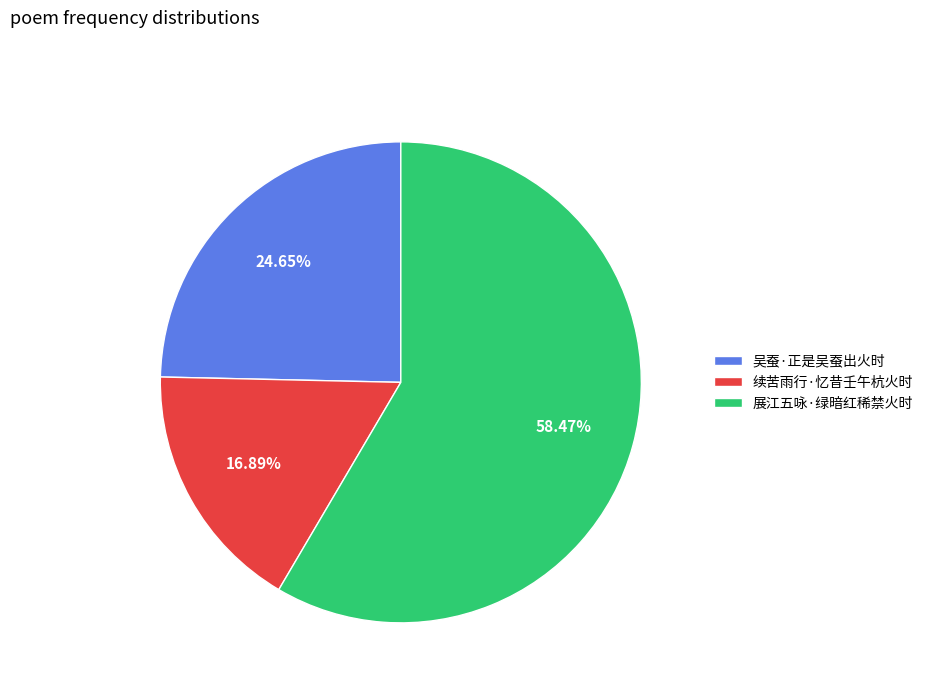

Which slice is the smallest?

续苦雨行·忆昔壬午杭火时